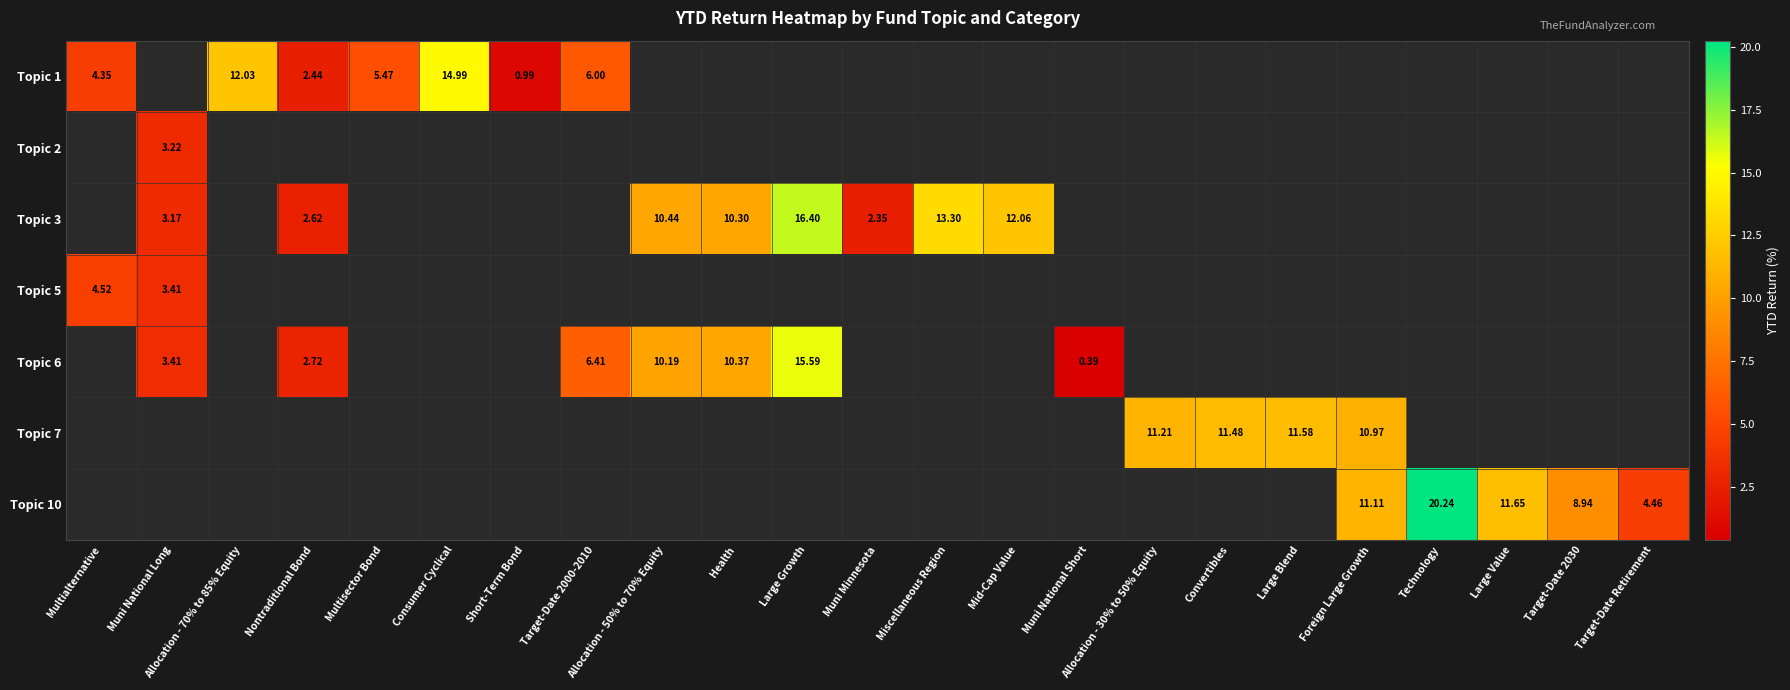

Is the value of Topic 3 at Multialternative greater than the value of Topic 7 at Target-Date Retirement?

No